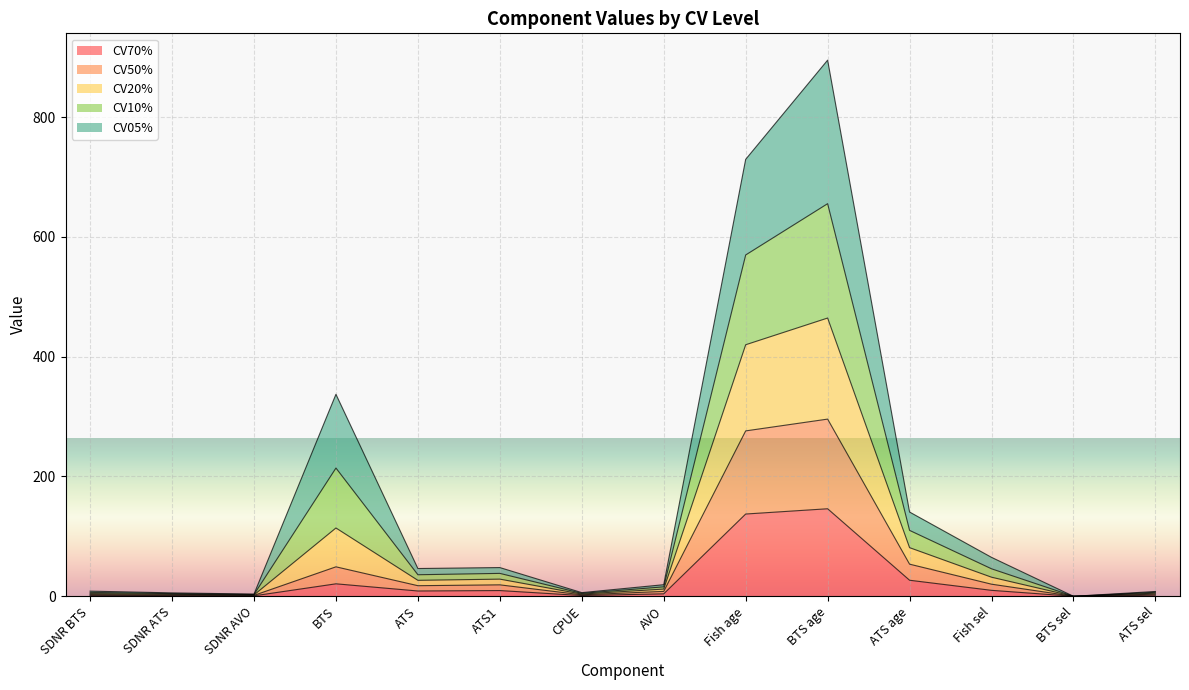

At which category is the sum across all series the highest?

BTS age